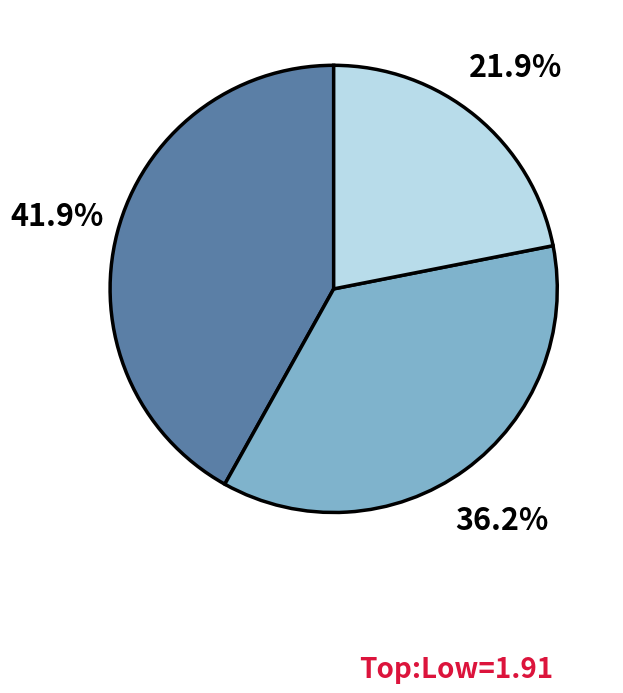

How many segments does this pie chart have?

3